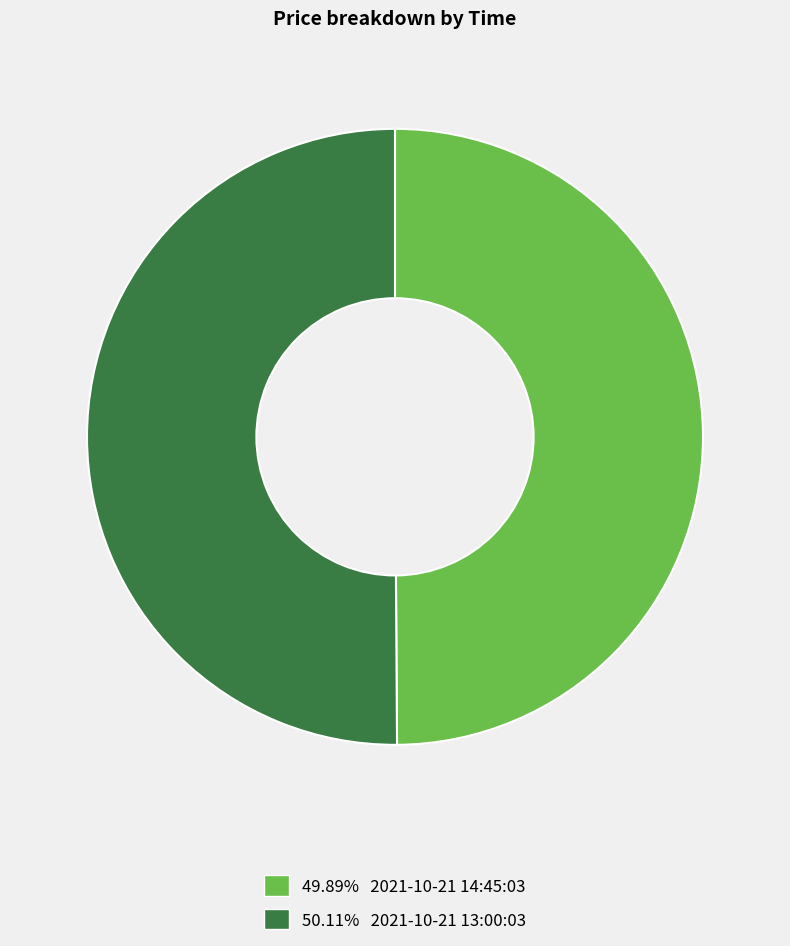

Approximately how many times larger is the value at 49.89% 2021-10-21 14:45:03 compared to 50.11% 2021-10-21 13:00:03?

1.0